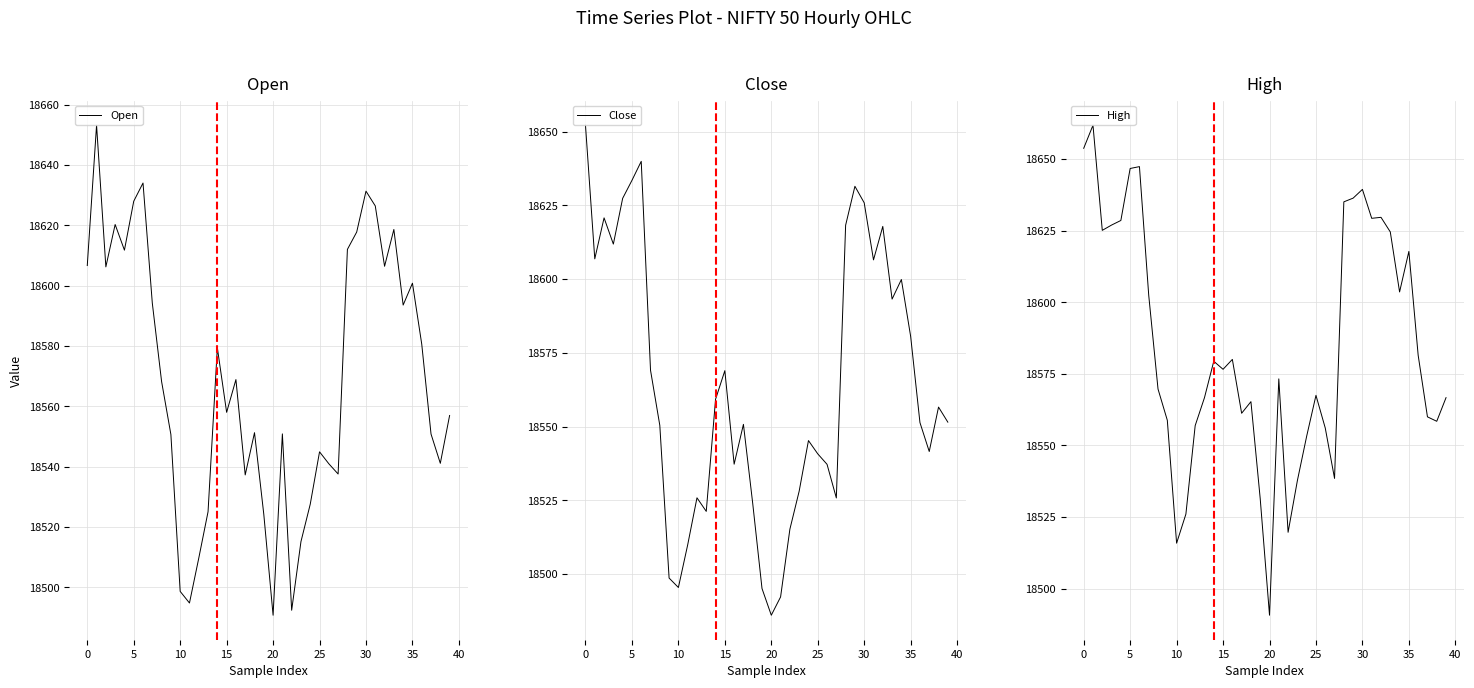

What is the highest value of the Open series?

18653.2